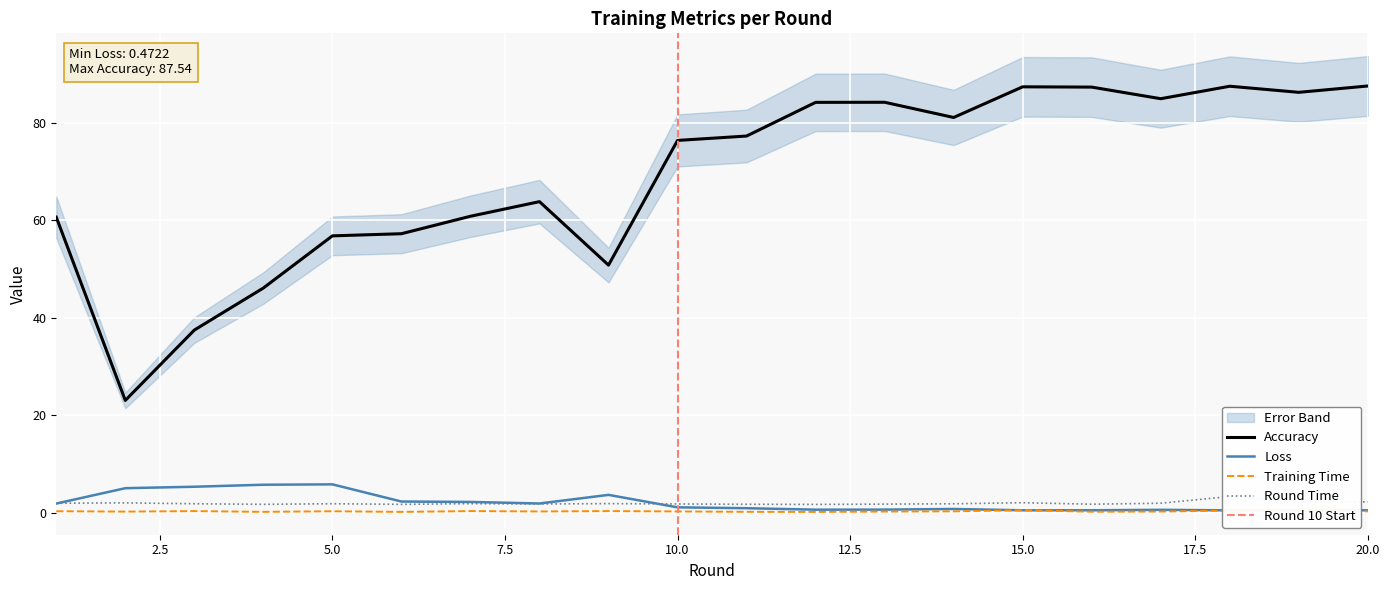

How many lines are shown in the chart?

4